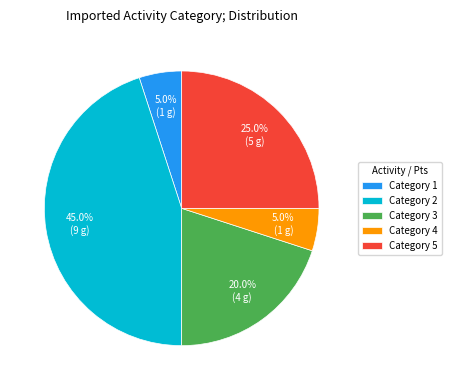

Is there a majority slice in this chart?

No